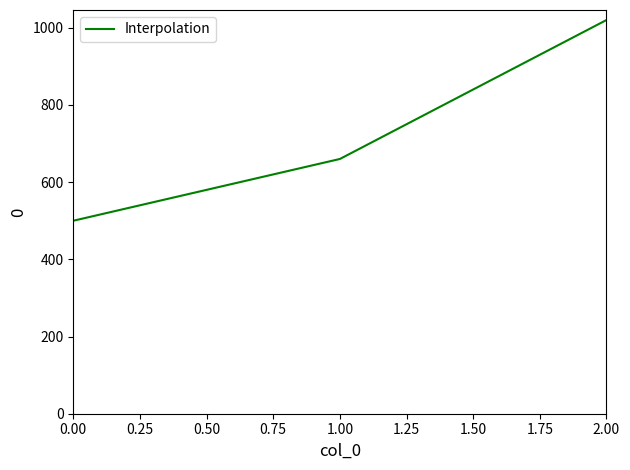

Does the chart display data point markers on the line(s)?

No